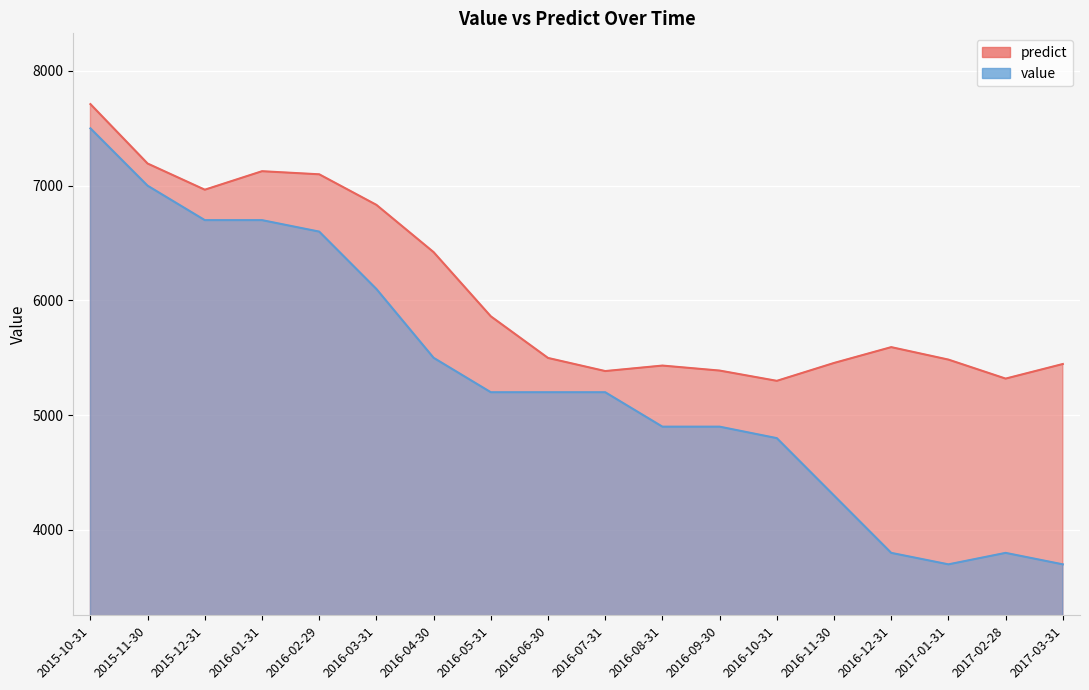

Is it true that value equals 5894.5 at 2017-03-31?

False